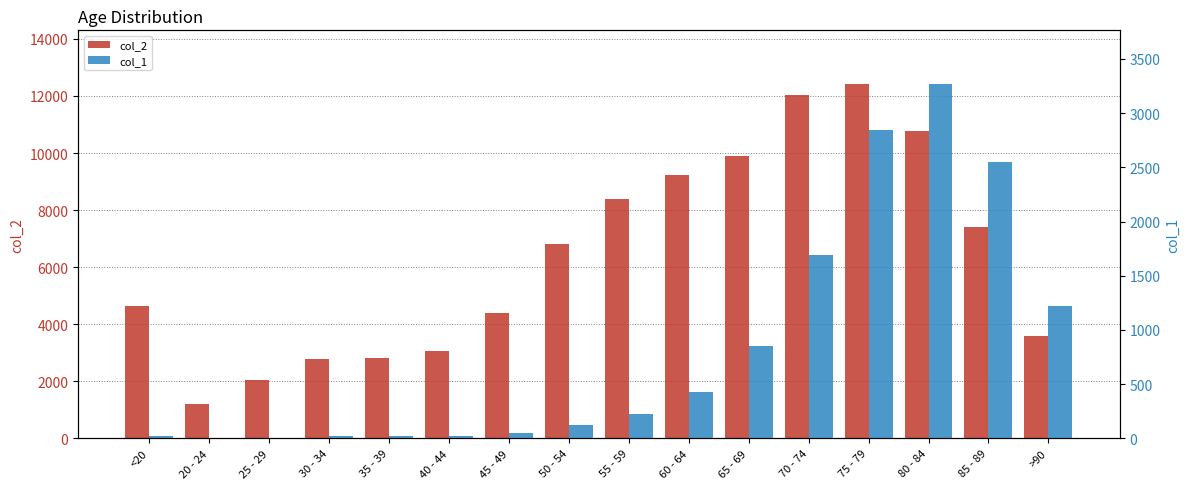

What value does the col_2 series have at 45 - 49, to the nearest 100?

4400